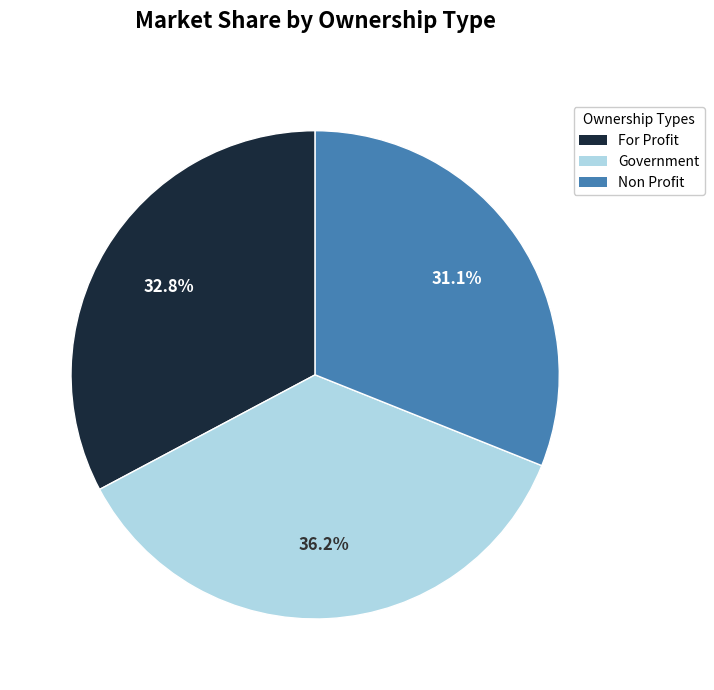

Rank the categories by value from lowest to highest.

Non Profit, For Profit, Government